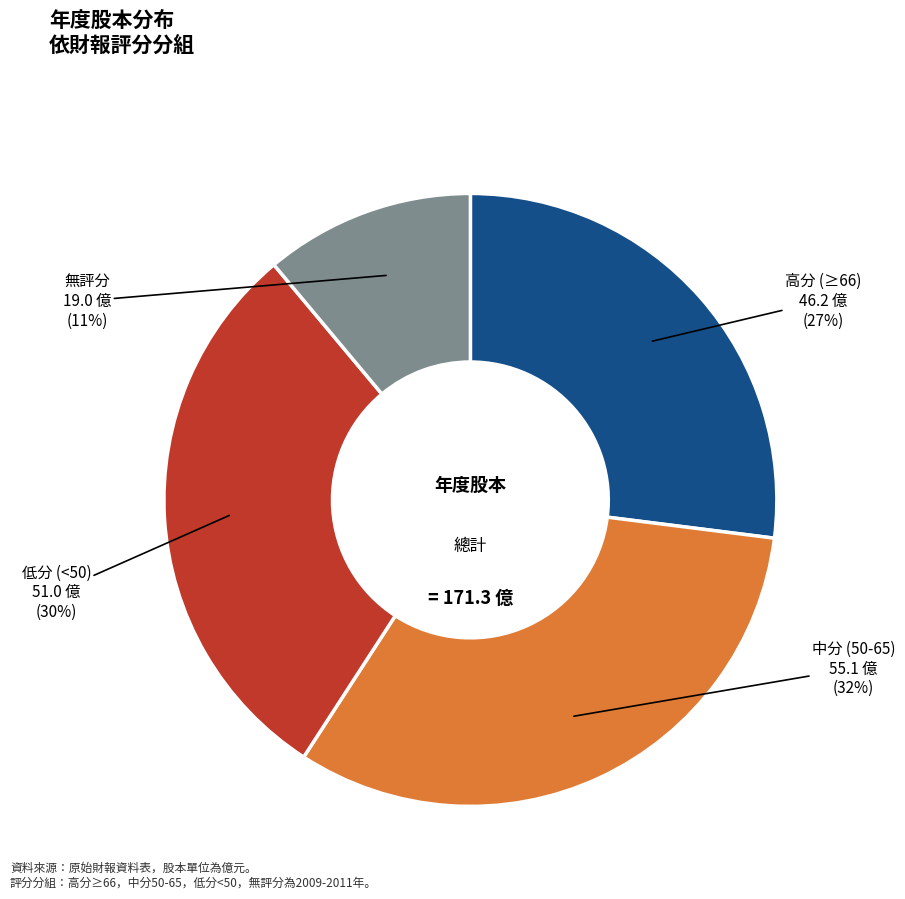

To the nearest percent, what is the average slice percentage?

25%